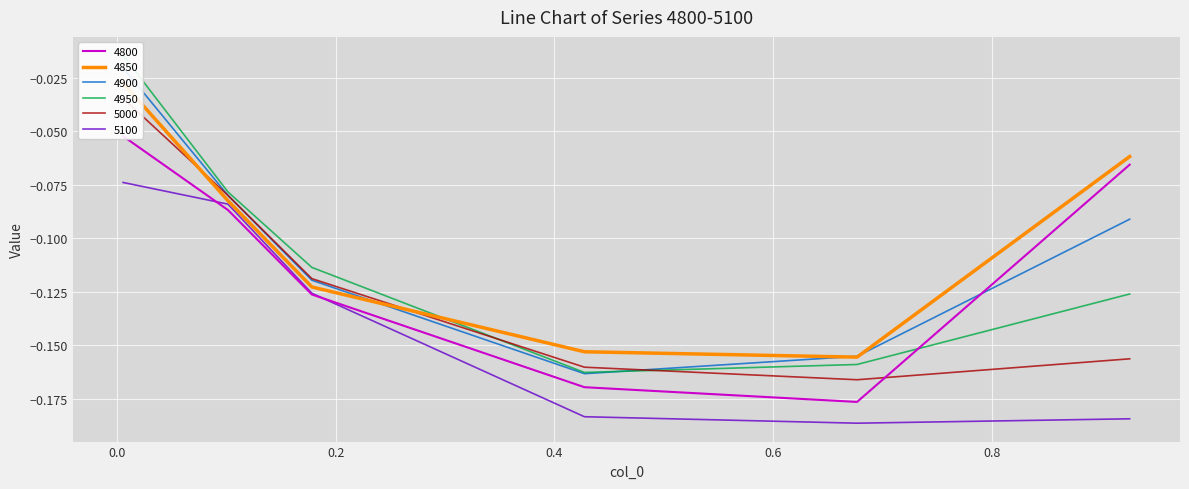

Reading left to right, list all the values displayed in this chart.

4800: -0.1	-0.1	-0.1	-0.2	-0.2	-0.1
4850: -0.0	-0.1	-0.1	-0.2	-0.2	-0.1
4900: -0.0	-0.1	-0.1	-0.2	-0.2	-0.1
4950: -0.0	-0.1	-0.1	-0.2	-0.2	-0.1
5000: -0.0	-0.1	-0.1	-0.2	-0.2	-0.2
5100: -0.1	-0.1	-0.1	-0.2	-0.2	-0.2